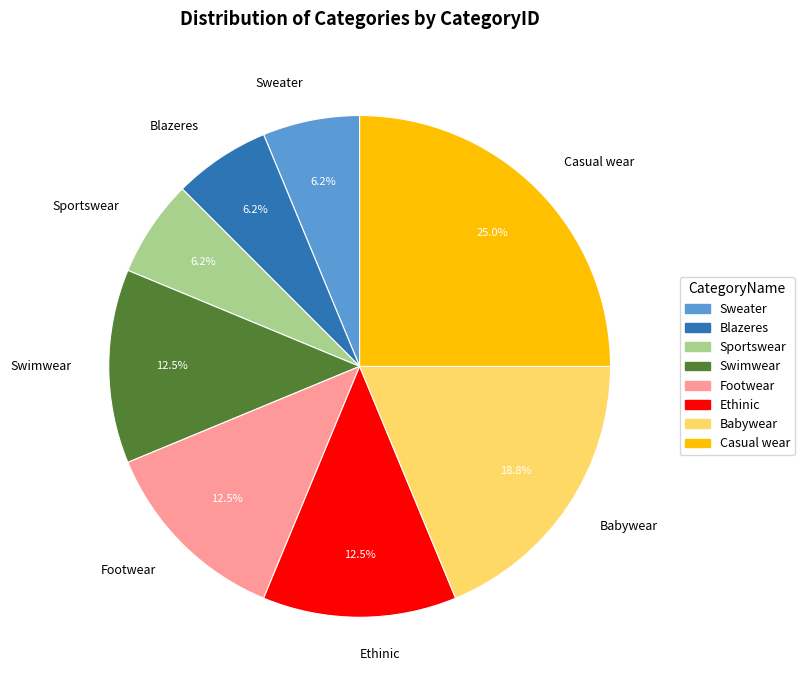

Does Swimwear account for over 50% of the chart?

No